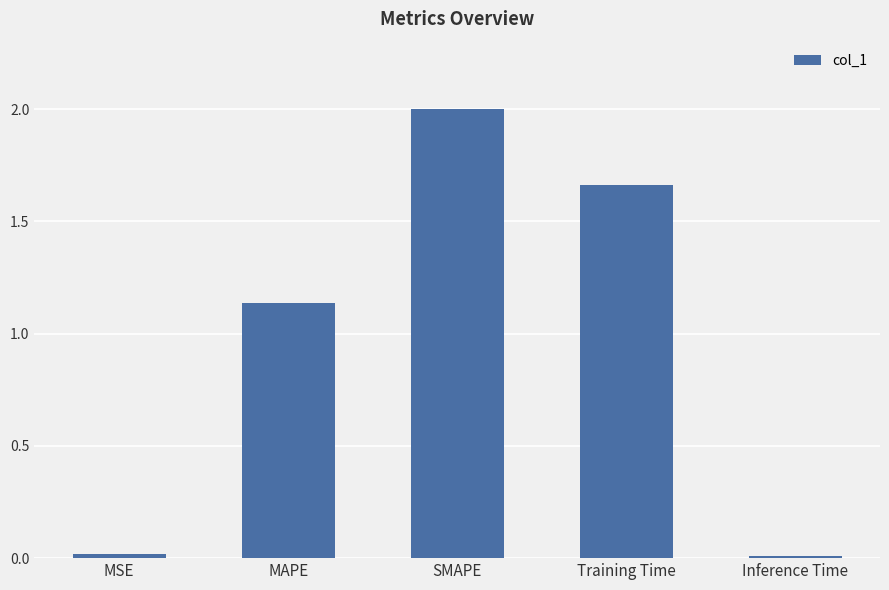

At which category does the chart reach its peak across all series?

SMAPE